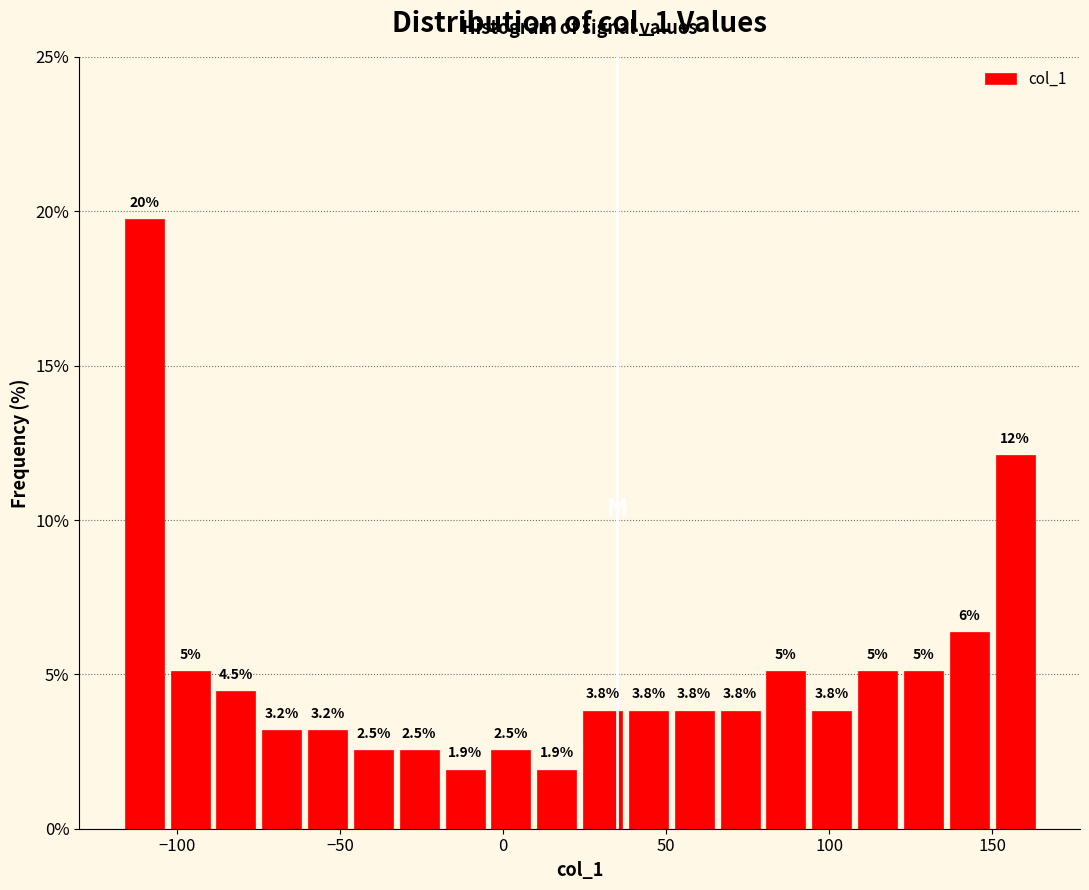

Around what value on the x-axis is the tallest bar? Give the approximate position of its centre, as read against the axis.

-110